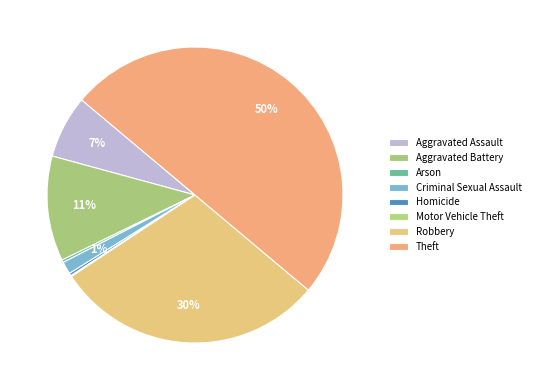

How many slices are in this pie chart?

8